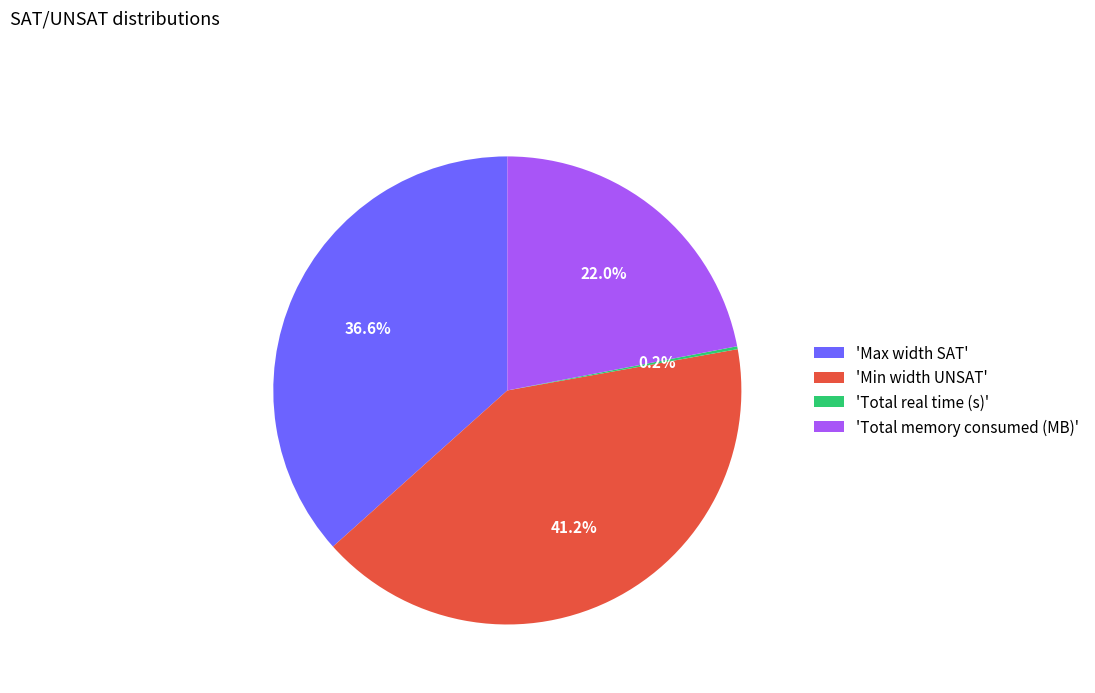

Which has a higher value, 'Max width SAT' or 'Min width UNSAT'?

'Min width UNSAT'